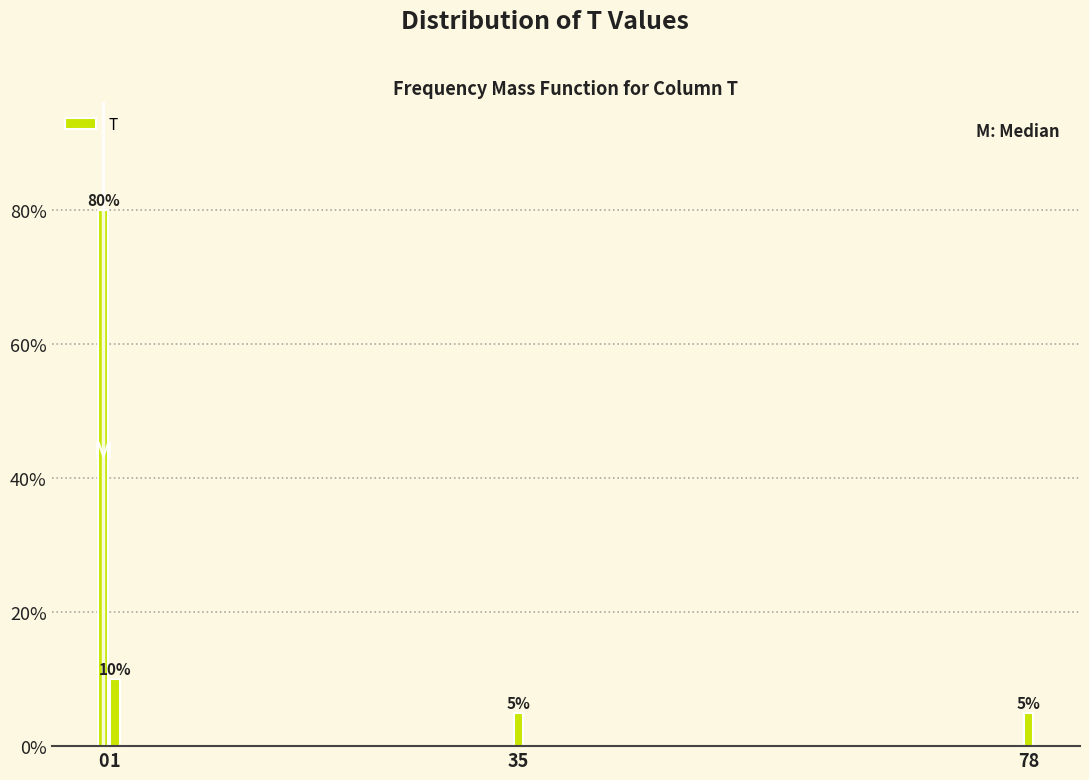

Reading left to right, what are all the values shown in this chart?

0=80	1=10	35=5	78=5